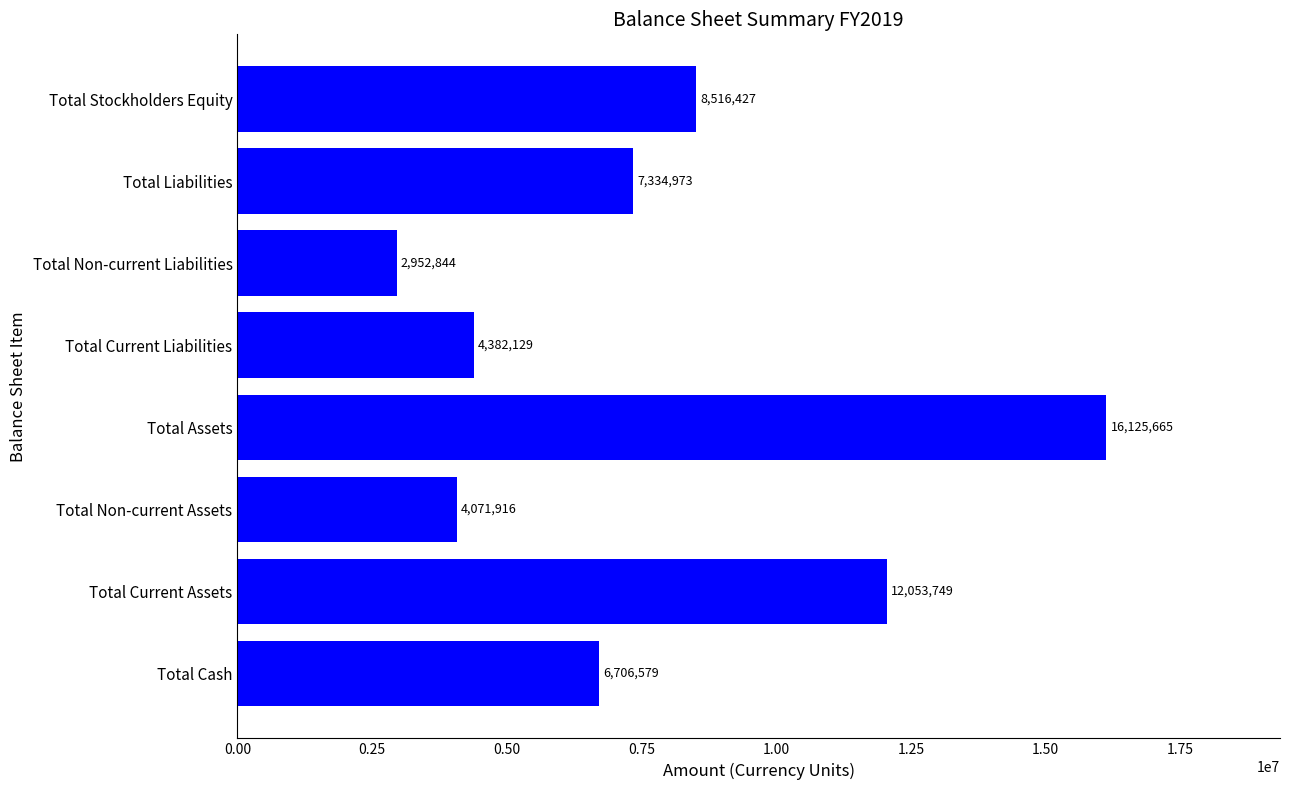

Read the value at Total Current Assets, to the nearest 10.

12053750